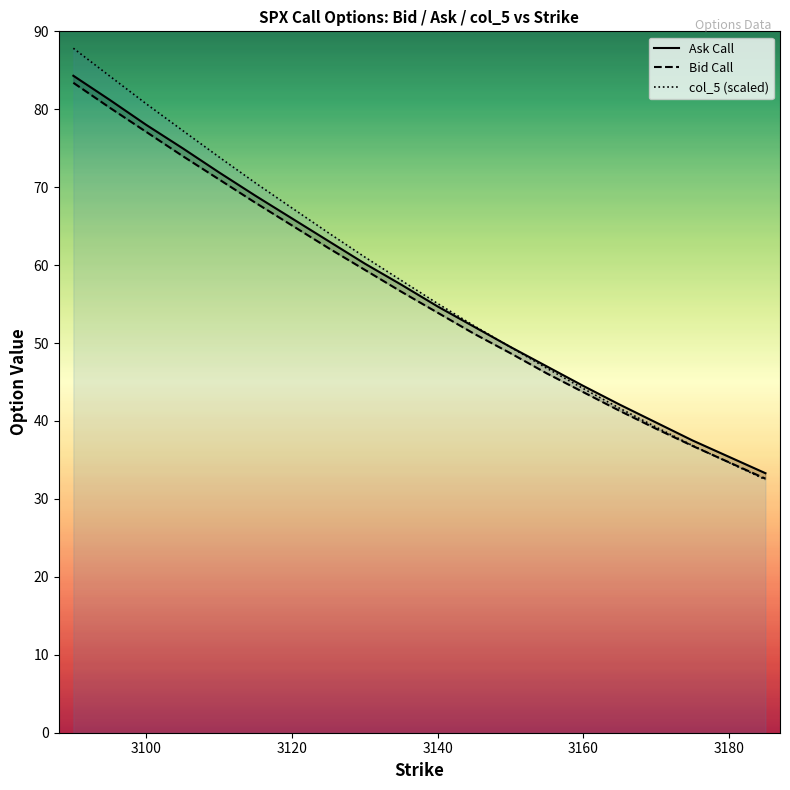

The value of col_5 (scaled) at 3140 is 55.1. True or false?

True